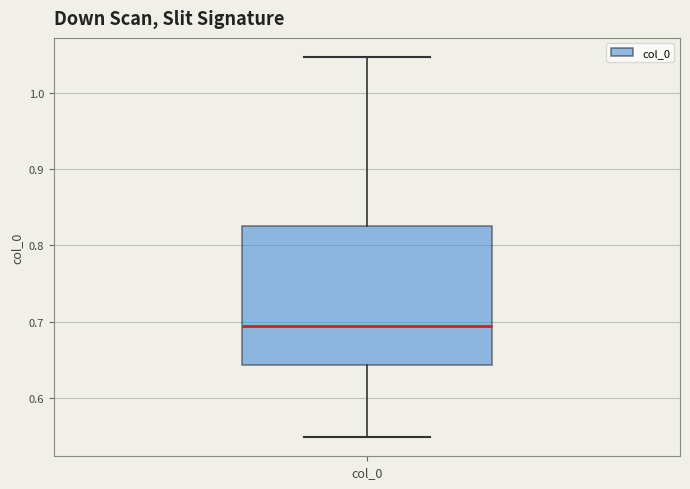

Where does the lower whisker of the box for col_0 end on the y-axis? The values are not printed on the chart, so give them approximately, as read against the axis.

0.55